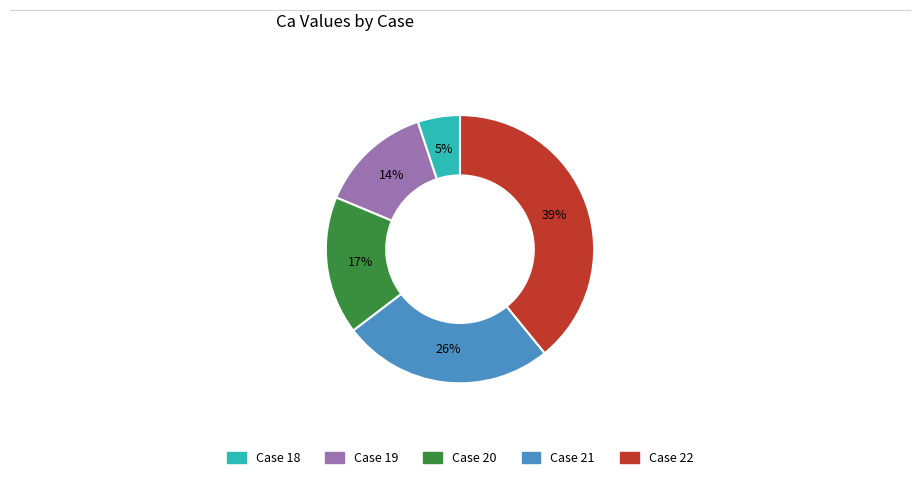

Is there a majority slice in this chart?

No